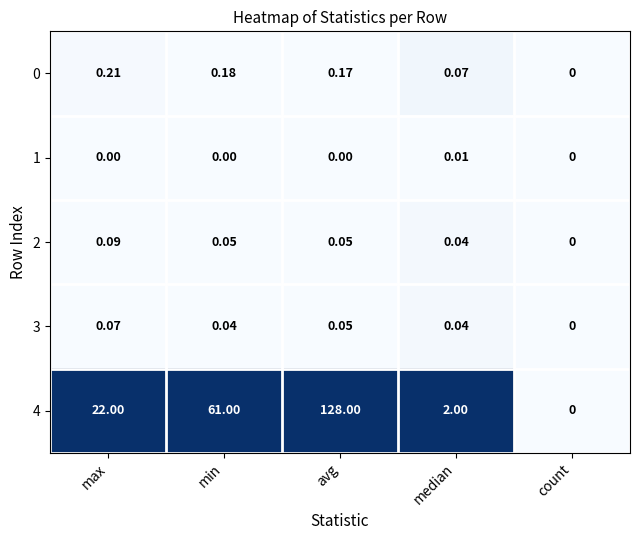

At which category is the sum across all series the highest?

avg